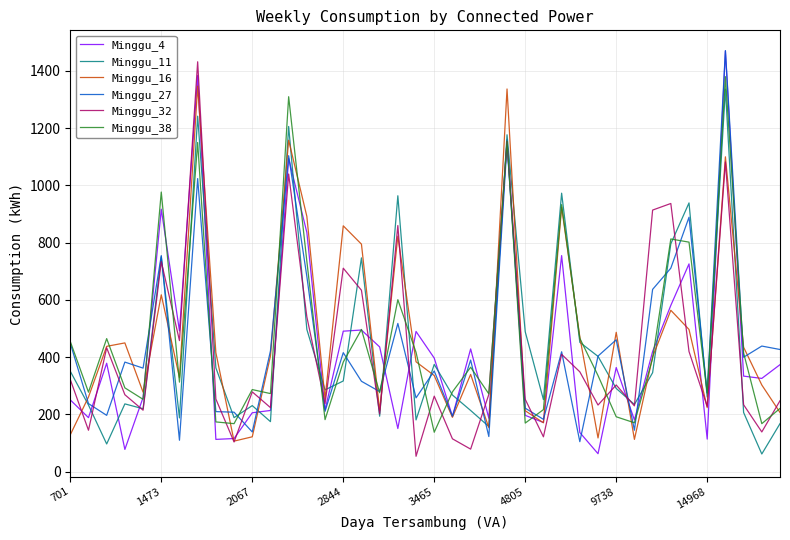

What is the highest value of the Minggu_32 series?

1432